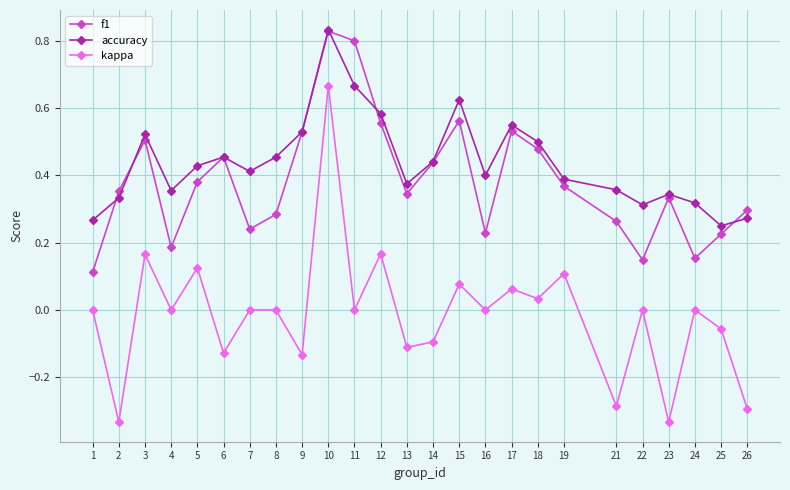

How many lines are shown in the chart?

3